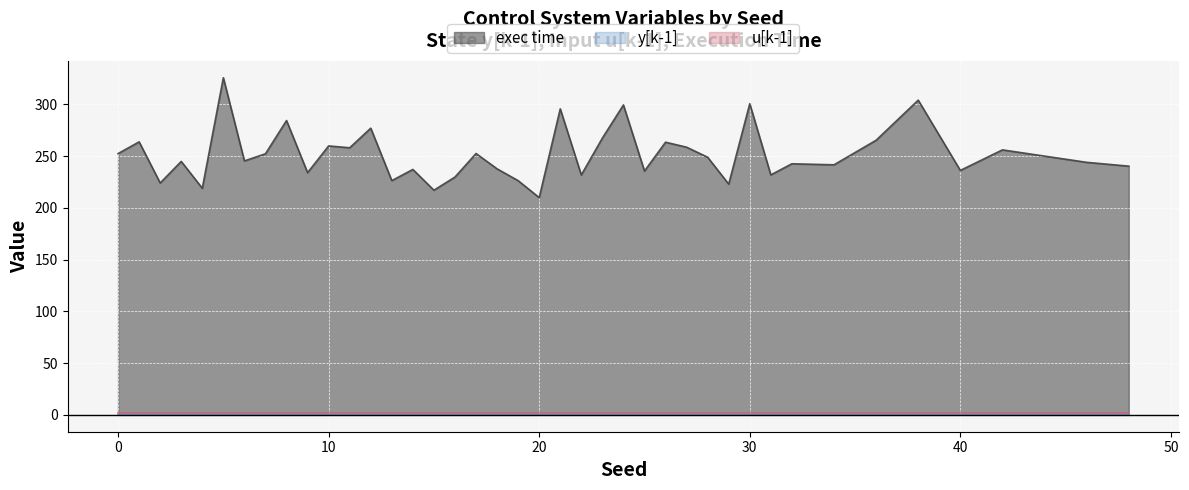

What is the maximum value shown in the chart?

325.7